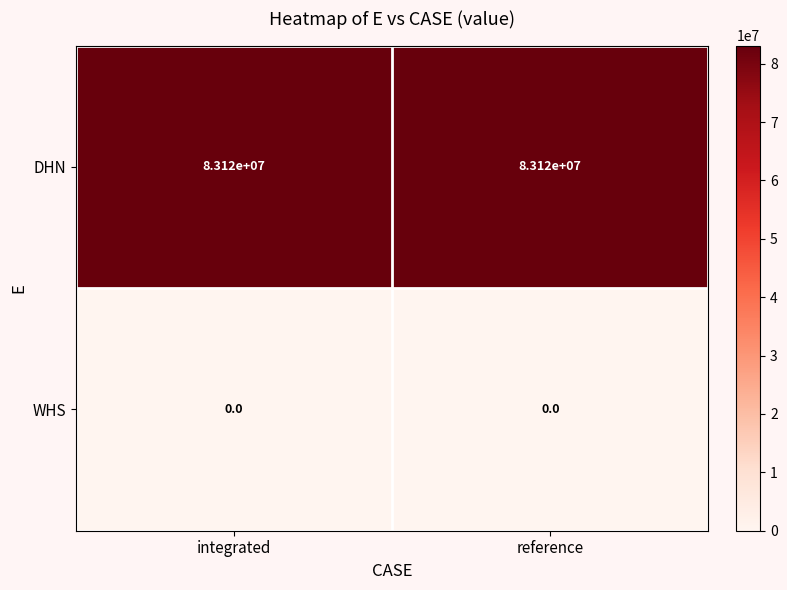

What is the difference between the highest and lowest values at reference?

83120000